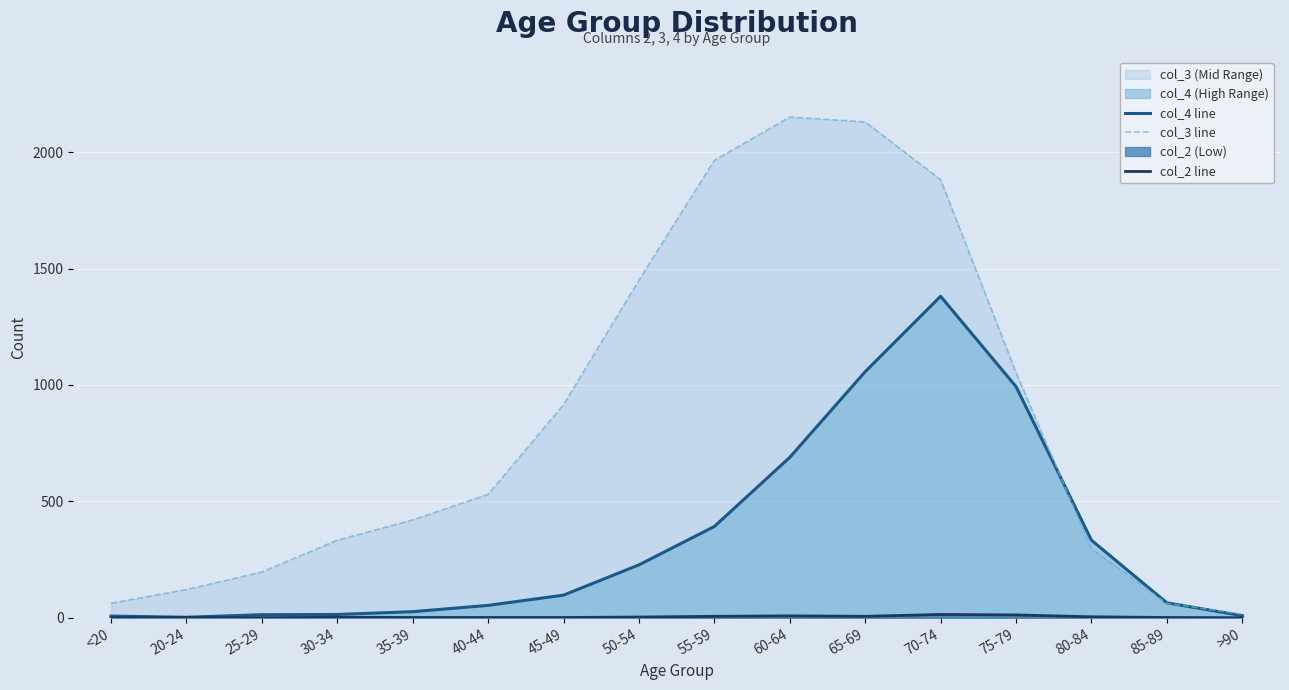

Is it true that col_4 line equals 689 at 60-64?

True